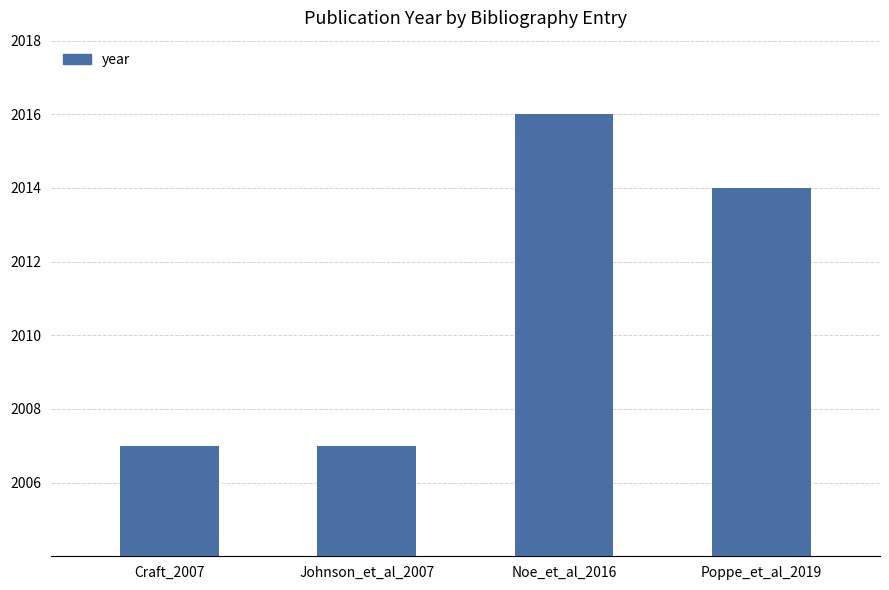

Count the values in the range 2007 to 2016.

4